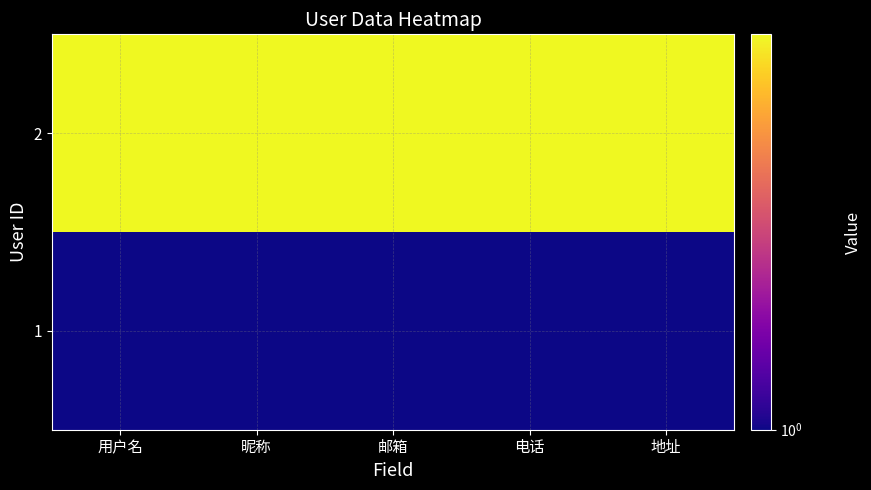

Which series has the widest spread of values?

1